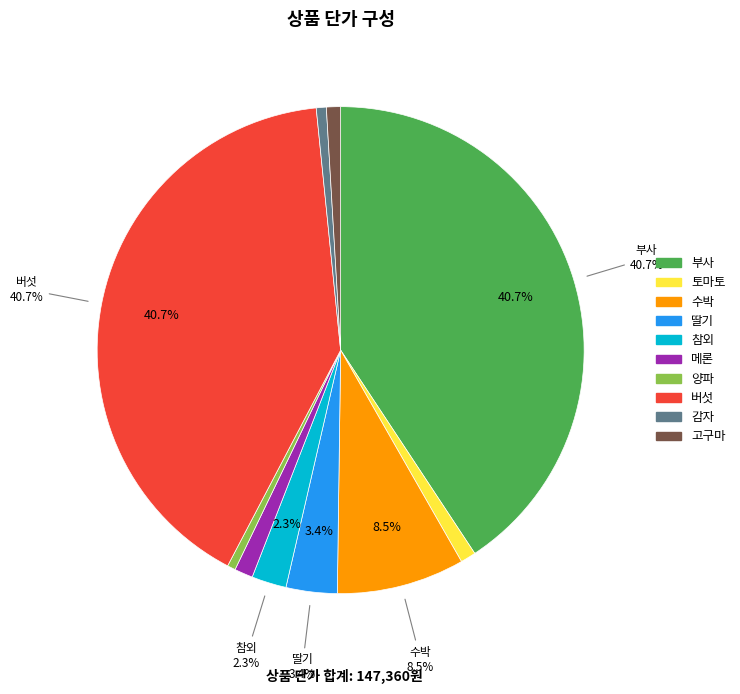

Is there a majority slice in this chart?

No